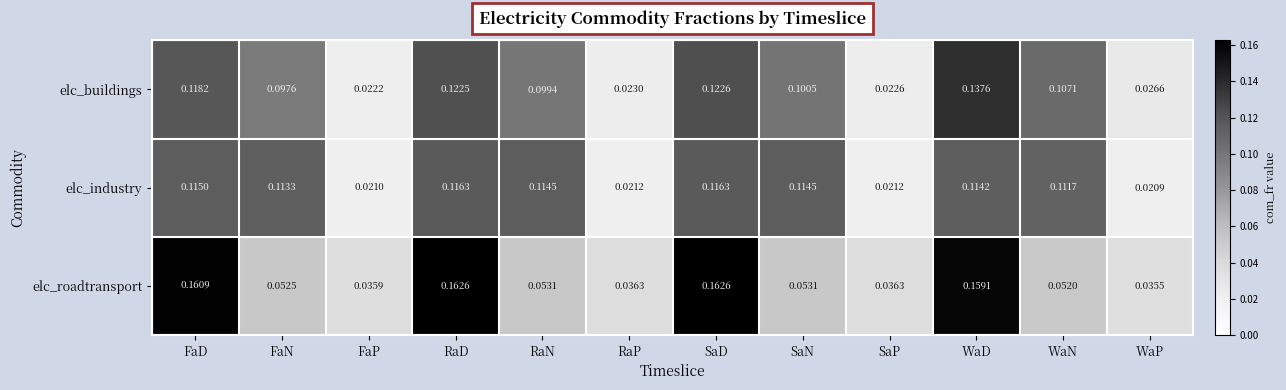

Between SaD and SaP, which series saw the biggest shift?

elc_roadtransport